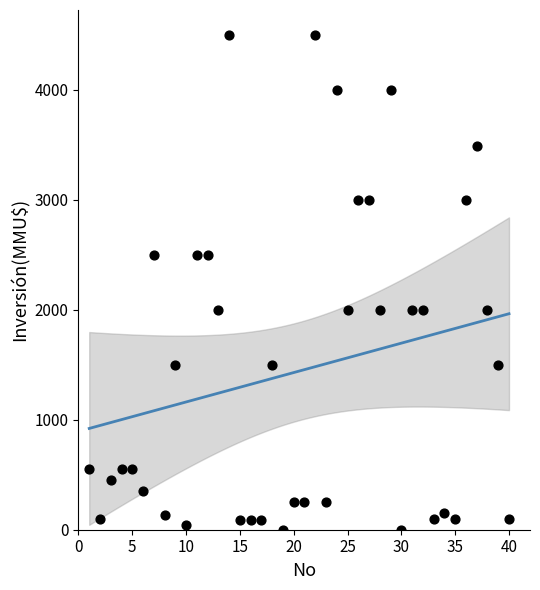

What is the range of X values (max minus min)?

39